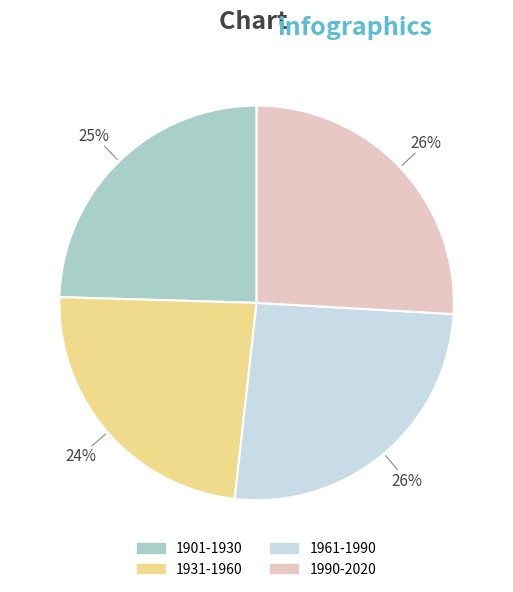

Which slice is the smallest?

1931-1960